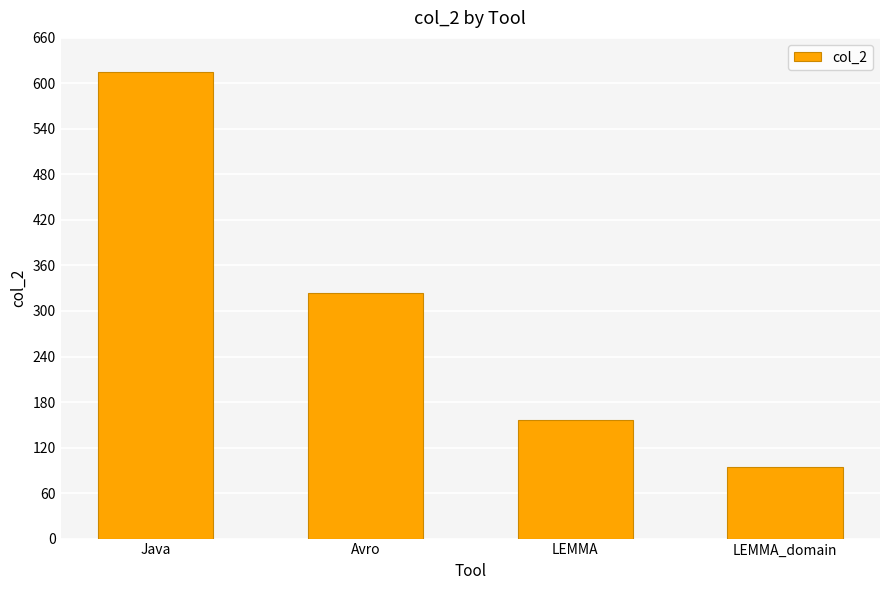

What is the label of the 3rd bar from the right?

Avro